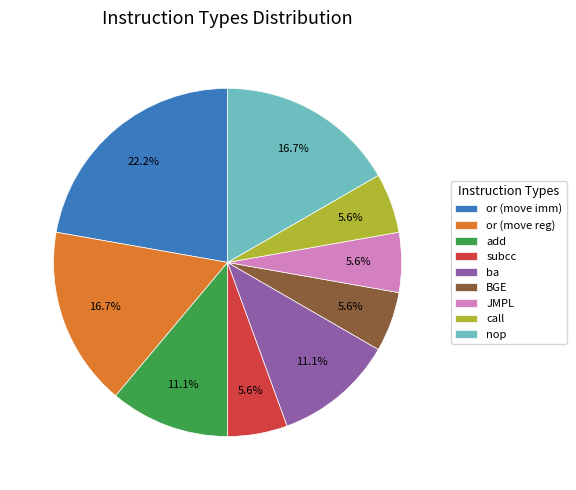

Does or (move reg) account for over 50% of the chart?

No